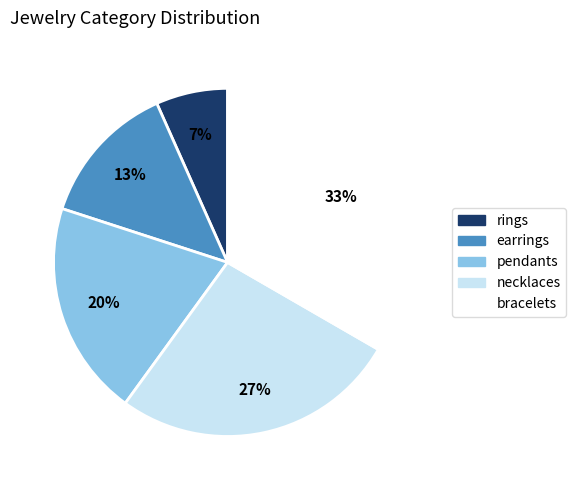

Does rings represent more than half of the total?

No